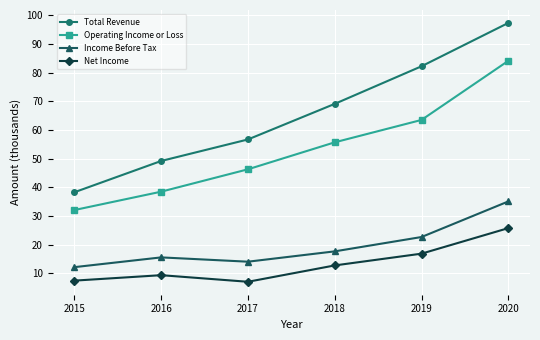

Rank the series by their maximum value, from lowest to highest.

Net Income, Income Before Tax, Operating Income or Loss, Total Revenue